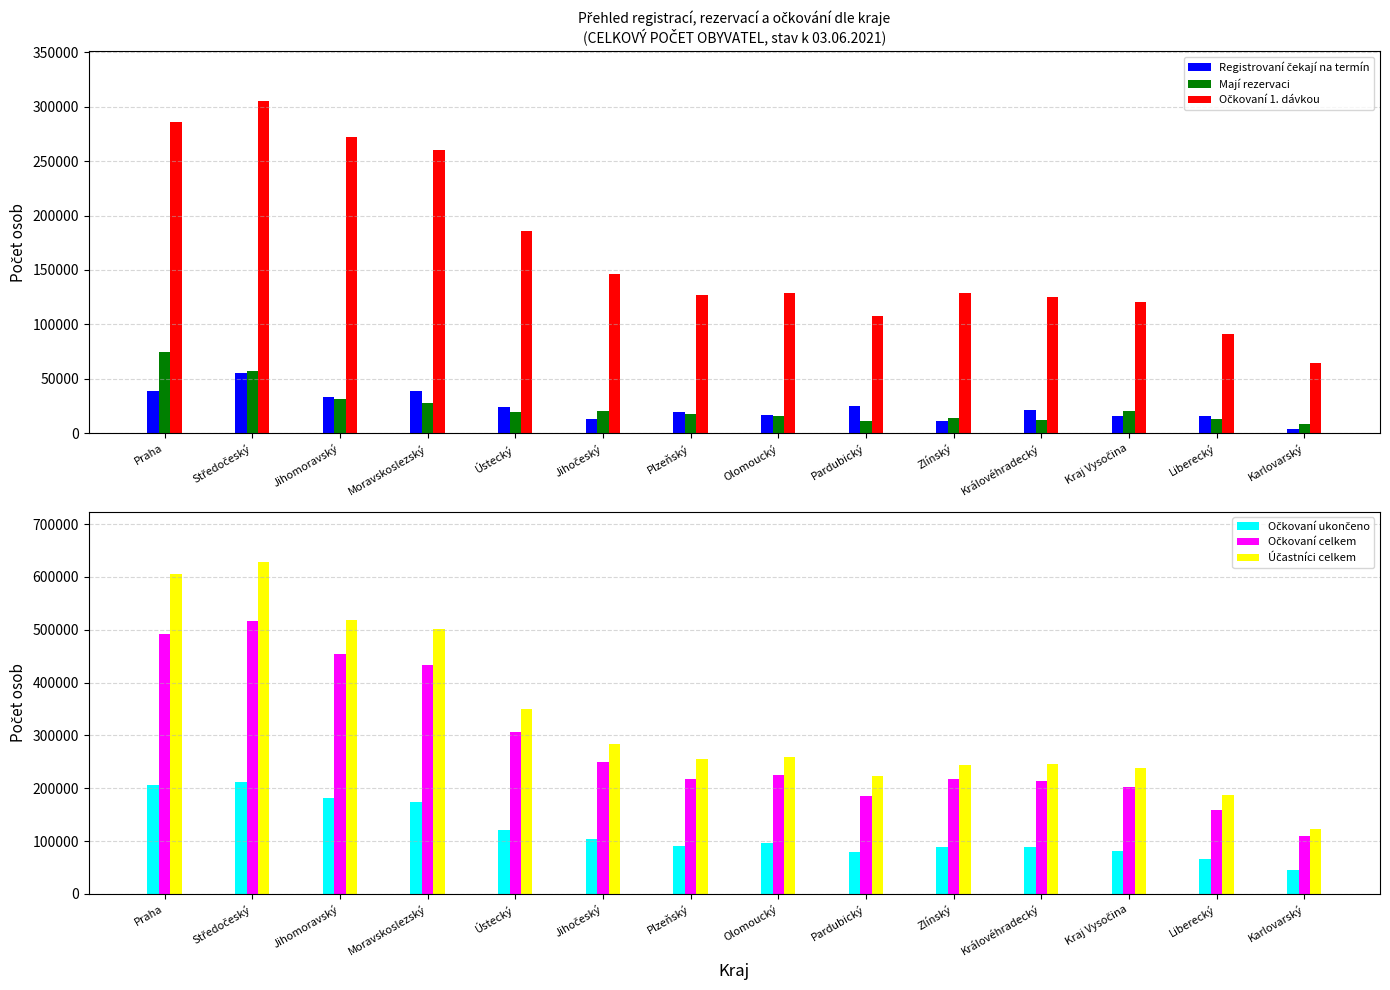

List the series in order of their peak value, highest first.

Účastníci celkem, Očkovaní celkem, Očkovaní 1. dávkou, Očkovaní ukončeno, Mají rezervaci, Registrovaní čekají na termín